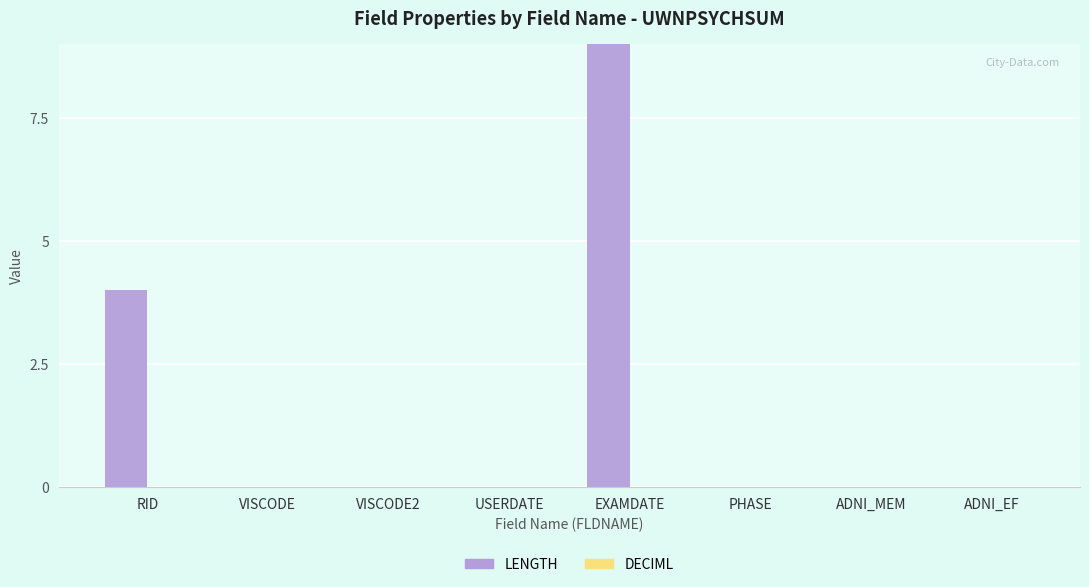

Between RID and VISCODE, which series saw the biggest shift?

LENGTH